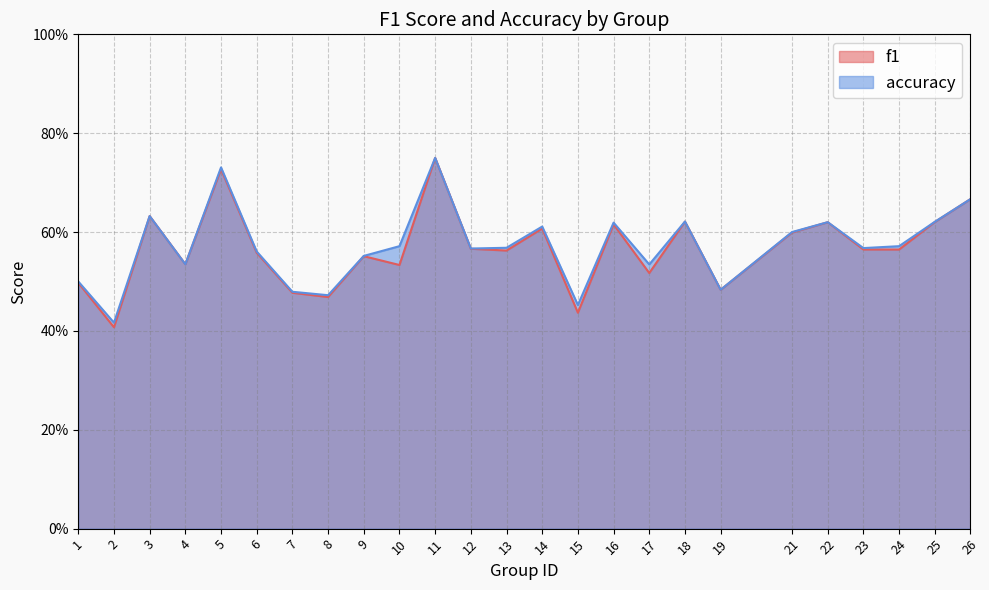

At which category does the chart reach its minimum across all series?

2